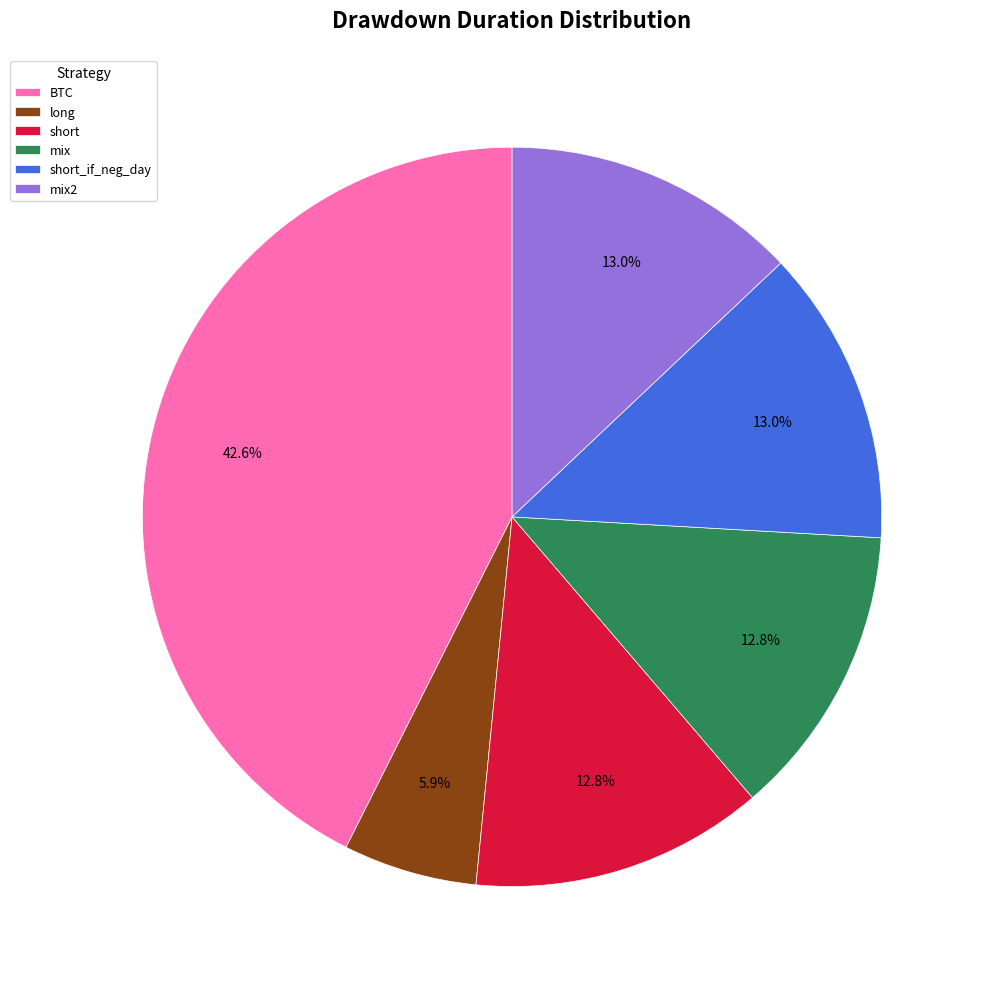

Which slice is the smallest?

long